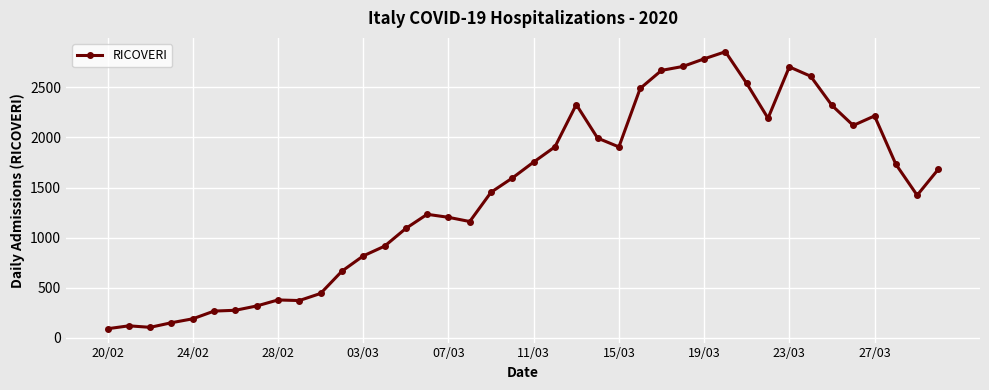

What is the average value?

1444